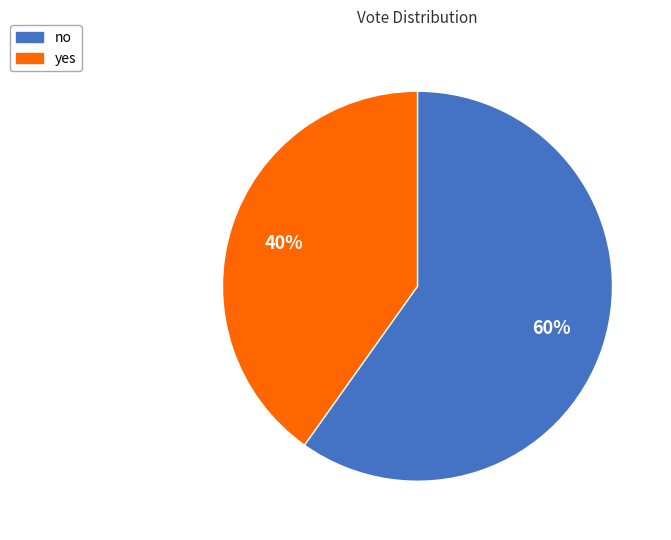

True or false: no accounts for 73% of the total.

False